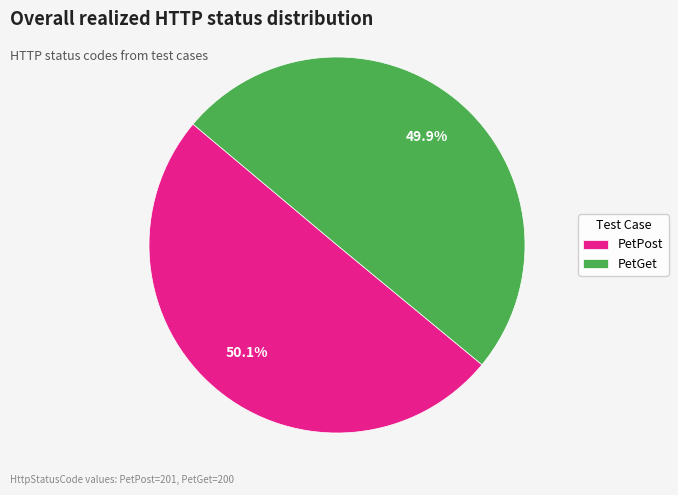

What percentage is NOT represented by PetPost?

49.9%